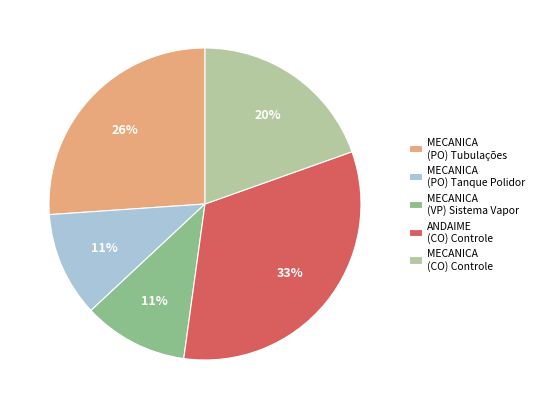

Which slice is the largest?

ANDAIME (CO) Controle